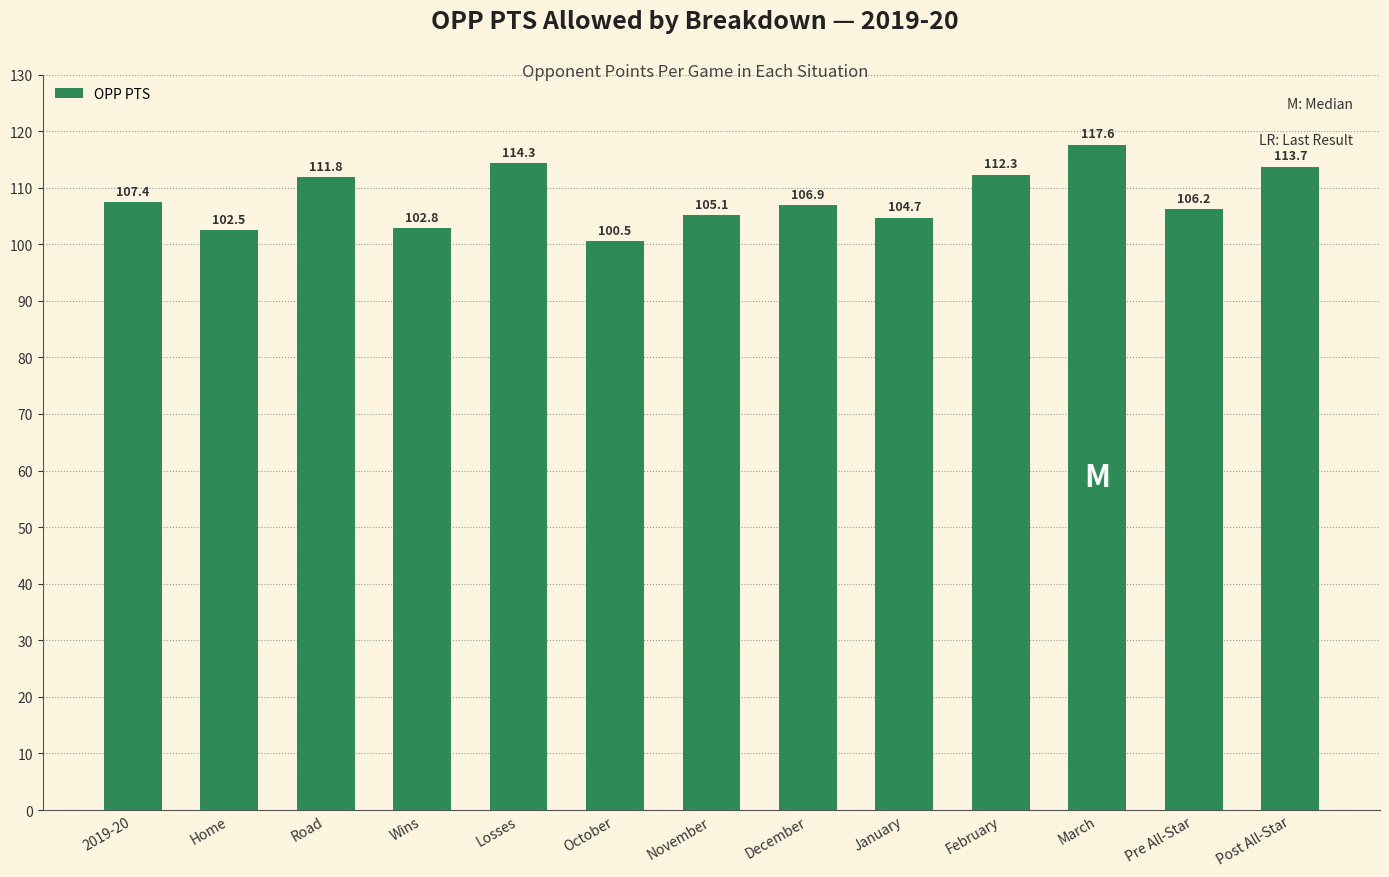

Does the chart contain stacked bars?

No